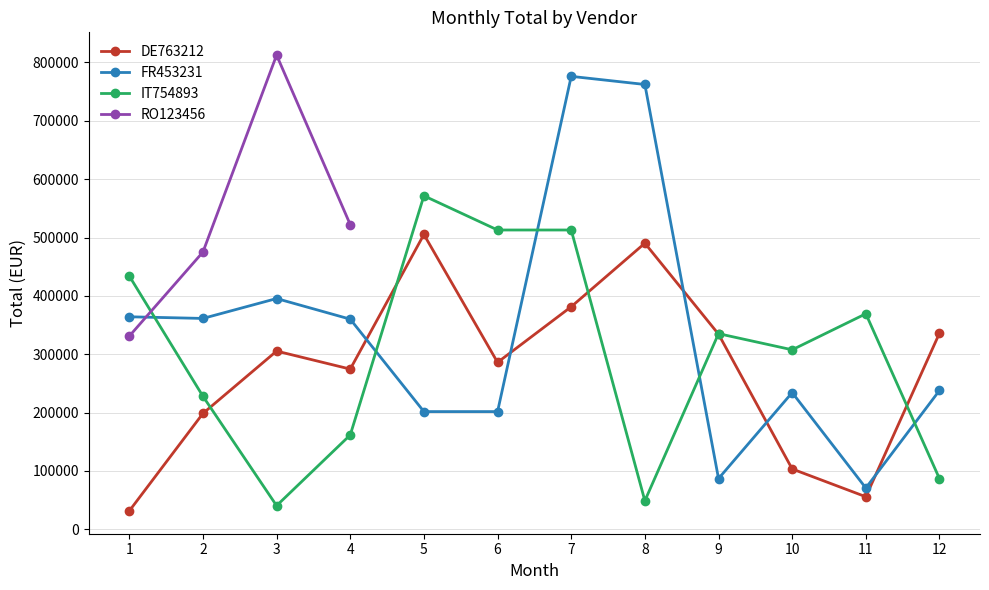

Reading left to right, extract all data points from this chart.

DE763212: 31471.2	198535.0	305384.6	274519.2	505205.0	286044.0	381386.2	490273.6	334373.0	103378.0	55774.8	336100.0
FR453231: 364167.0	361340.2	395426.4	360075.6	201702.0	201702.0	776154.0	762245.2	86906.4	234264.0	70725.6	237946.0
IT754893: 434049.0	227933.0	40471.2	161652.0	571475.0	512871.0	512871.0	48865.2	335245.5	307591.0	369340.4	86710.8